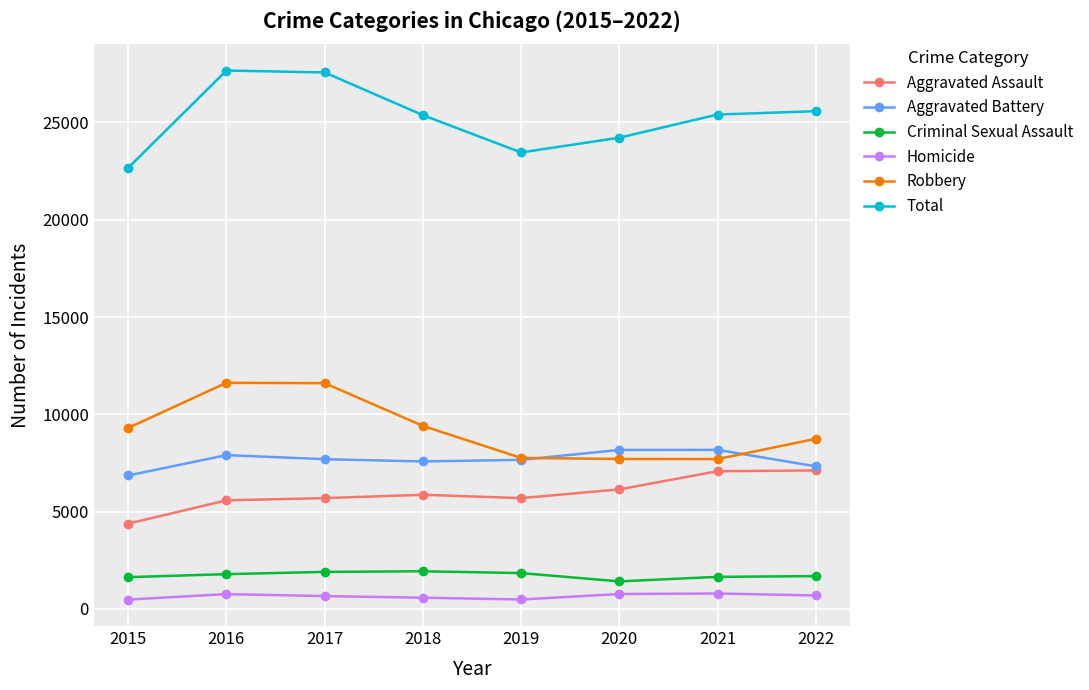

True or false: Criminal Sexual Assault and Aggravated Battery cross at least once.

False